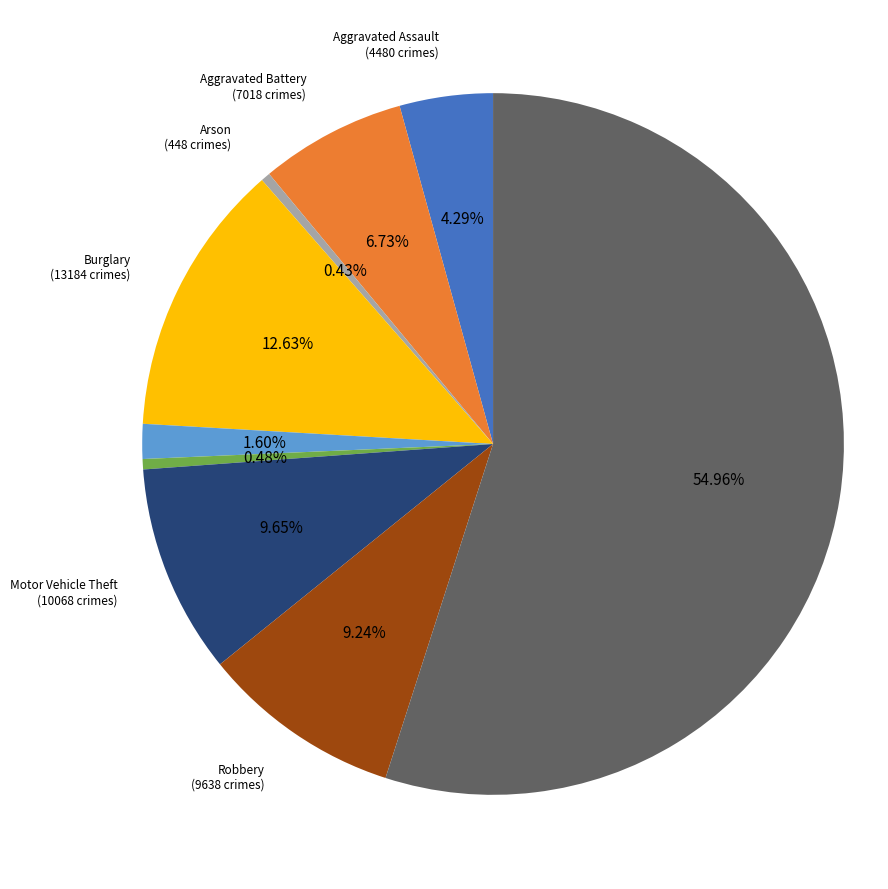

To the nearest percent, what portion does Burglary represent?

13%